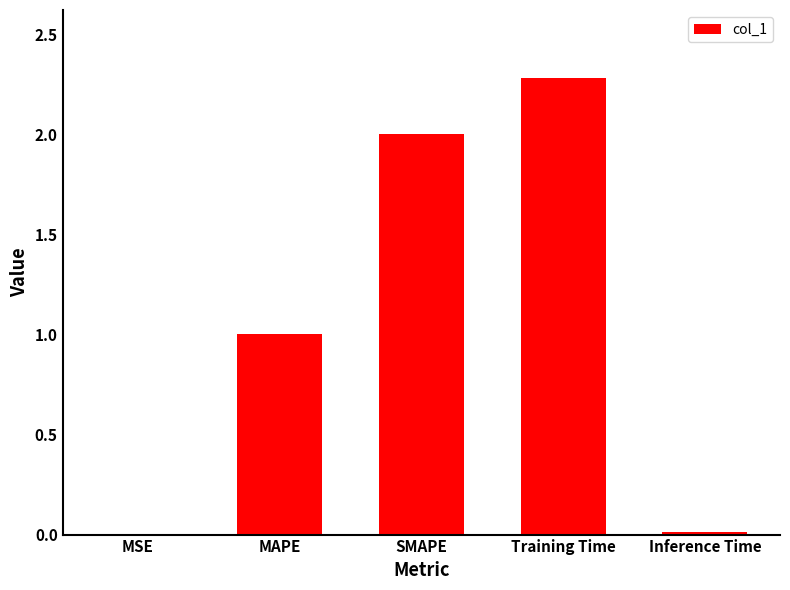

Where is the data nearest to the value 1?

MAPE